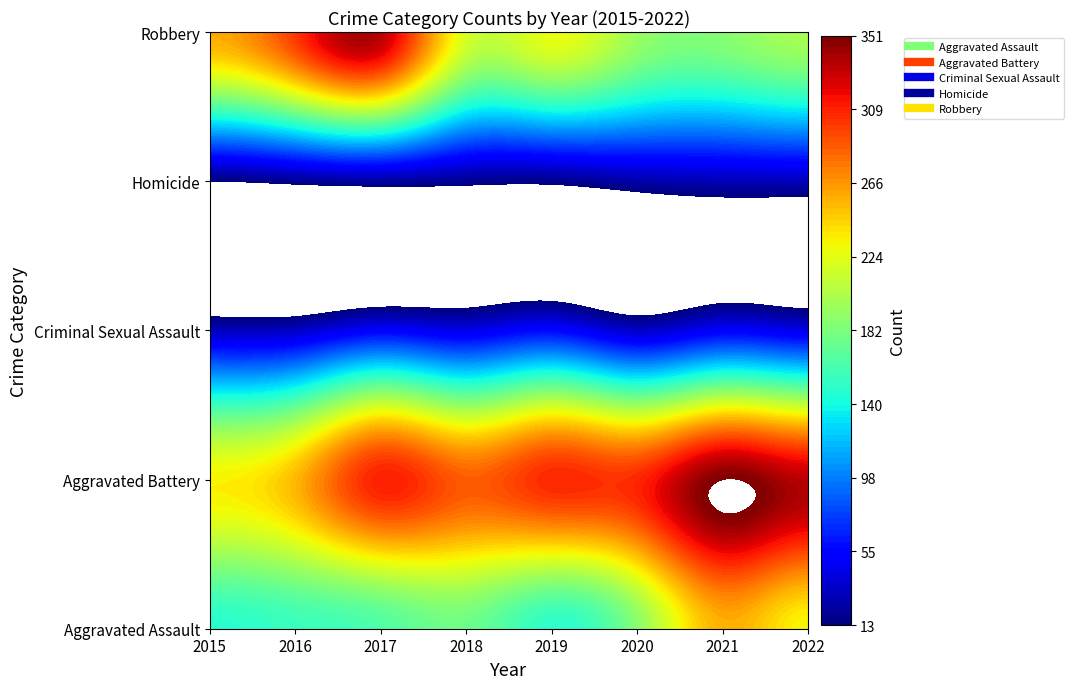

What is the spread (max minus min) of values at 2020?

281